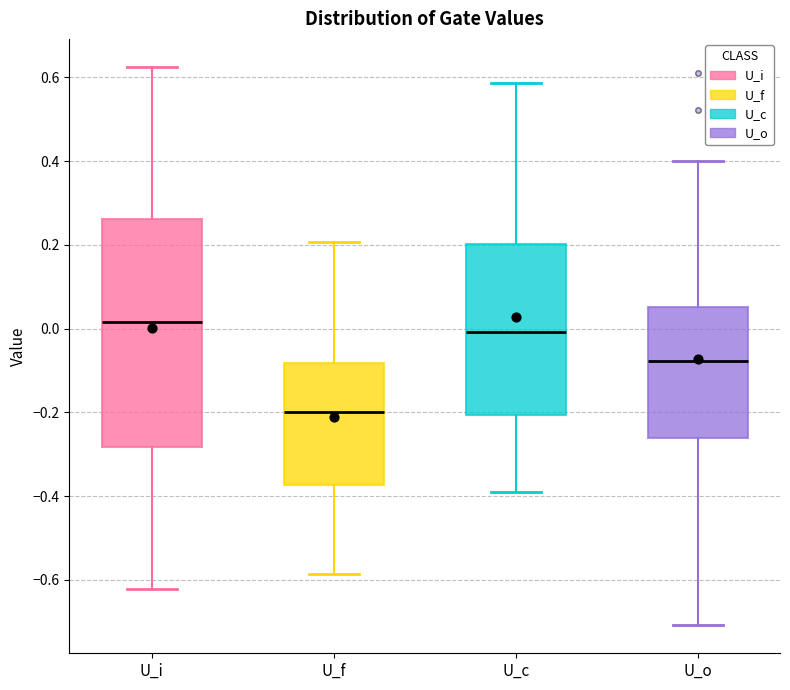

Reading left to right, transcribe this box plot: for each box, give where its median line is, the range the box spans, and where its two whiskers end, as read against the y-axis. The values are not printed on the chart, so give them approximately, as read against the axis.

U_i: median 0.02, box -0.28 to 0.26, whiskers -0.62 to 0.62
U_f: median -0.20, box -0.38 to -0.08, whiskers -0.58 to 0.20
U_c: median 0.00, box -0.20 to 0.20, whiskers -0.38 to 0.58
U_o: median -0.08, box -0.26 to 0.06, whiskers -0.70 to 0.40